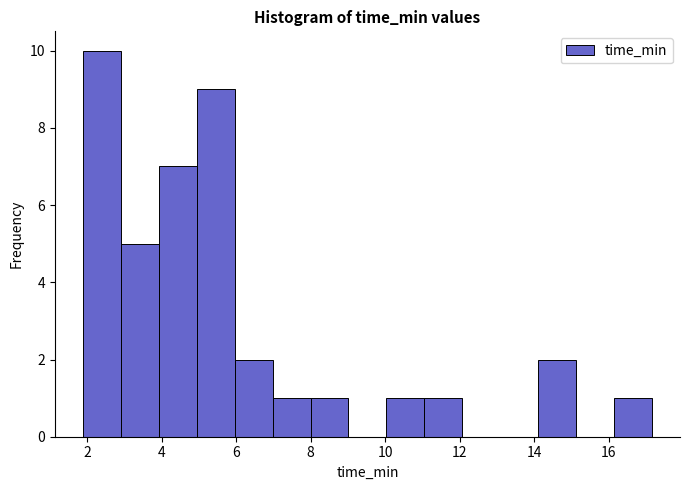

Reading left to right, transcribe this chart: for each bar, give the range it covers on the x-axis and its height. Neither the bar edges nor the heights are printed on the chart, so give them approximately, as read against the axes.

1.8 to 3.0: 10
3.0 to 4.0: 5
4.0 to 5.0: 7
5.0 to 6.0: 9
6.0 to 7.0: 2
7.0 to 8.0: 1
8.0 to 9.0: 1
9.0 to 10.0: 0
10.0 to 11.0: 1
11.0 to 12.0: 1
12.0 to 13.0: 0
13.0 to 14.2: 0
14.2 to 15.2: 2
15.2 to 16.2: 0
16.2 to 17.2: 1